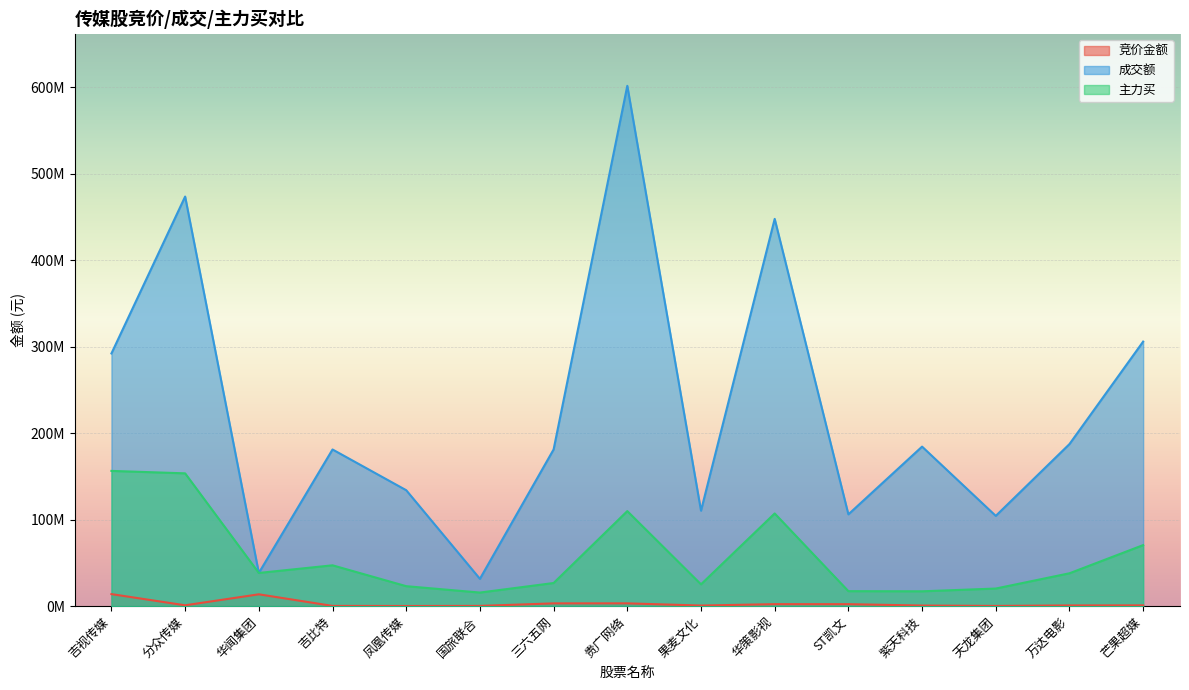

Which category has the lowest value in the 主力买 series?

国旅联合